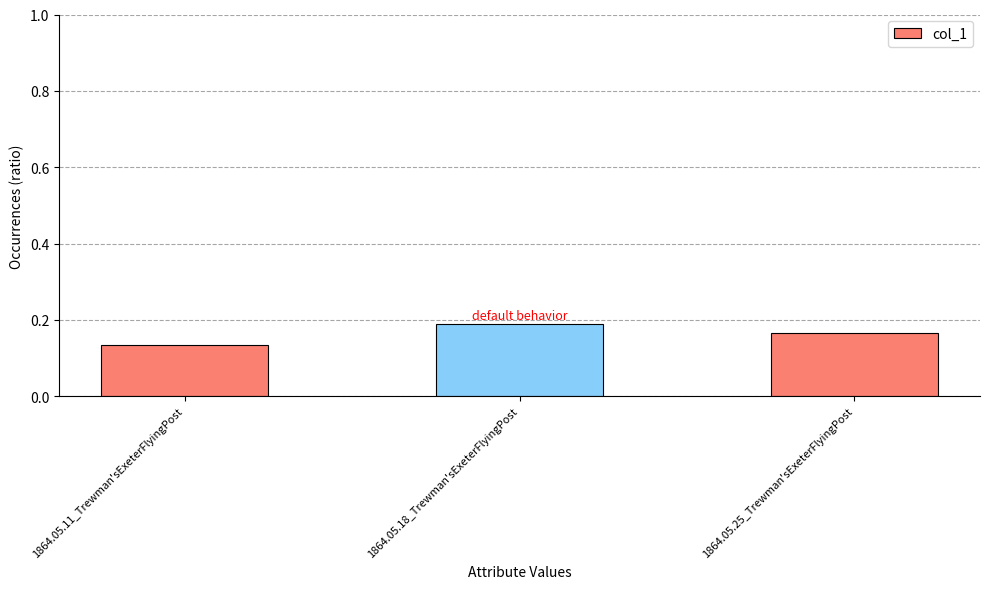

What is the label of the 2nd bar from the left?

1864.05.18_Trewman'sExeterFlyingPost